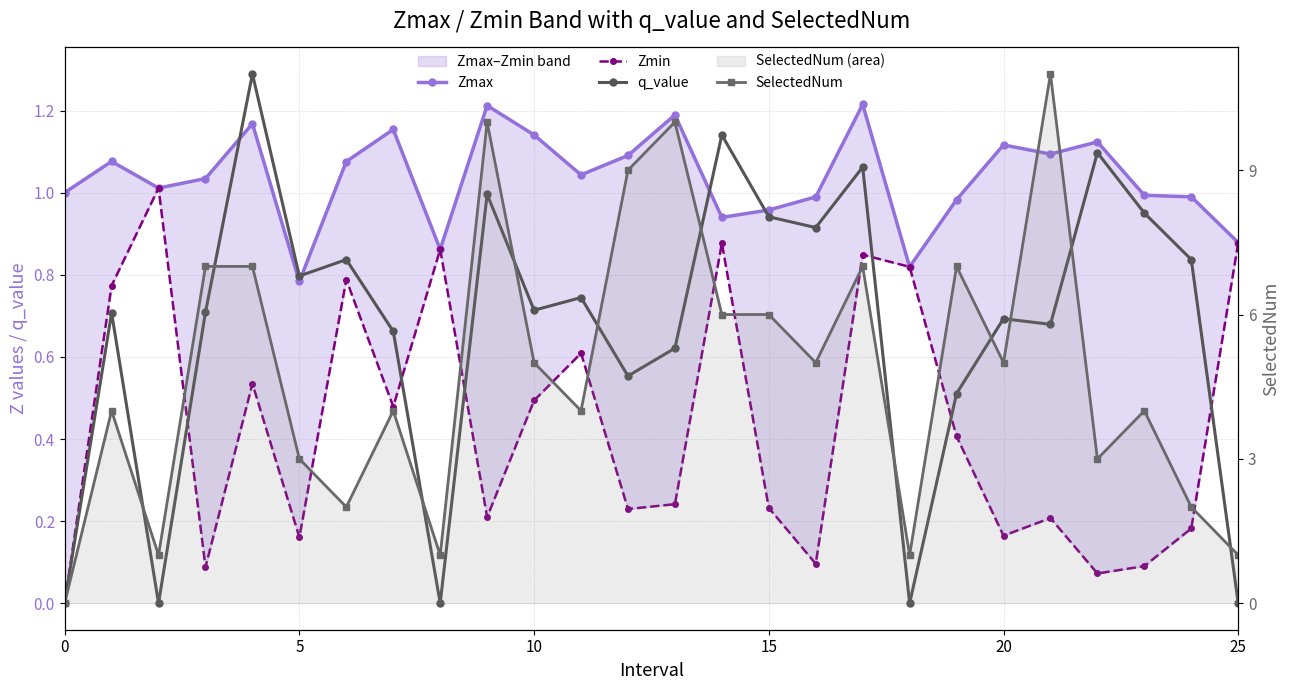

What is the sum of the Zmin values at 14 and 10?

1.4